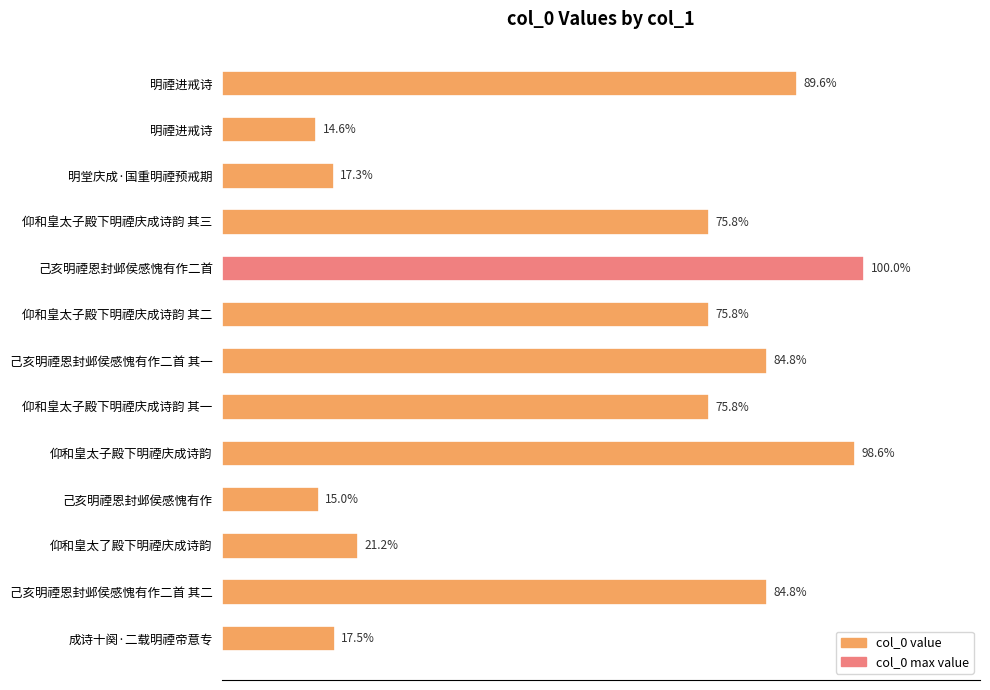

Does the chart contain any negative values?

No